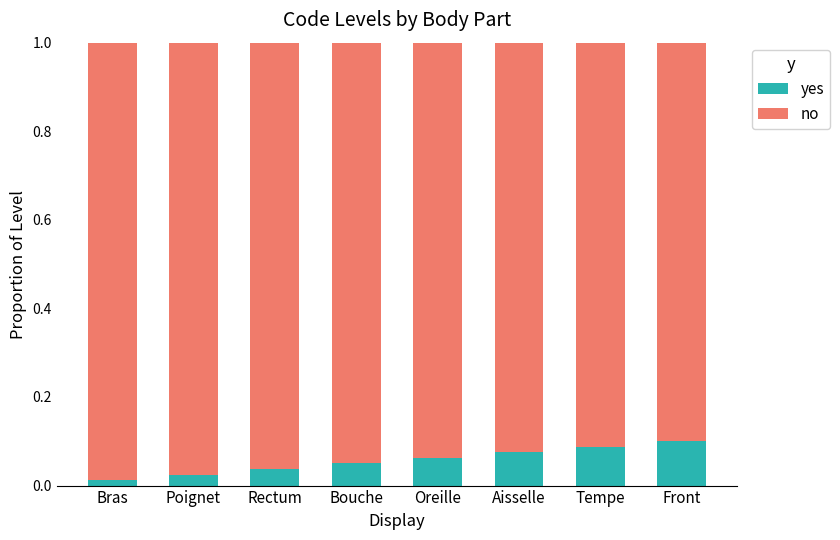

What is the sum of all yes values?

0.4